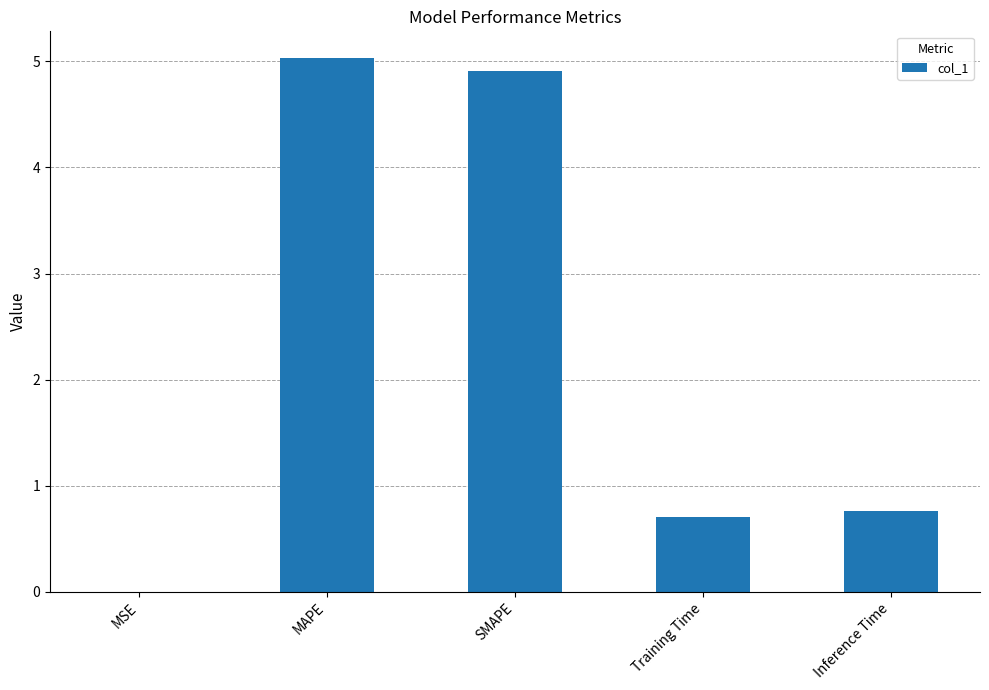

What is the sum of all values?

11.4